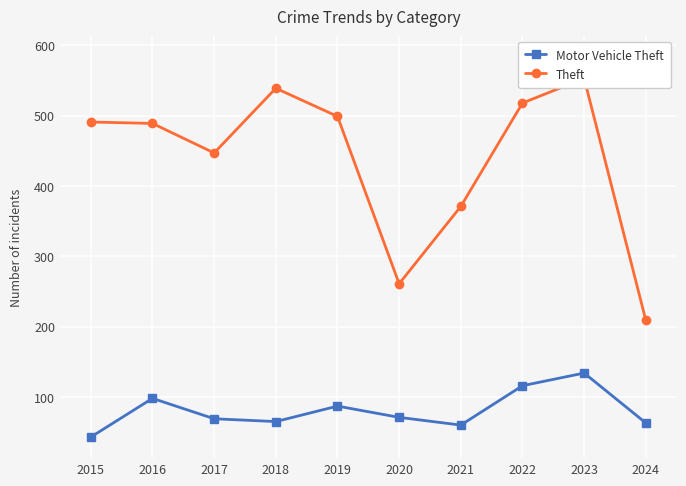

Which category has the lowest value across all series?

2015